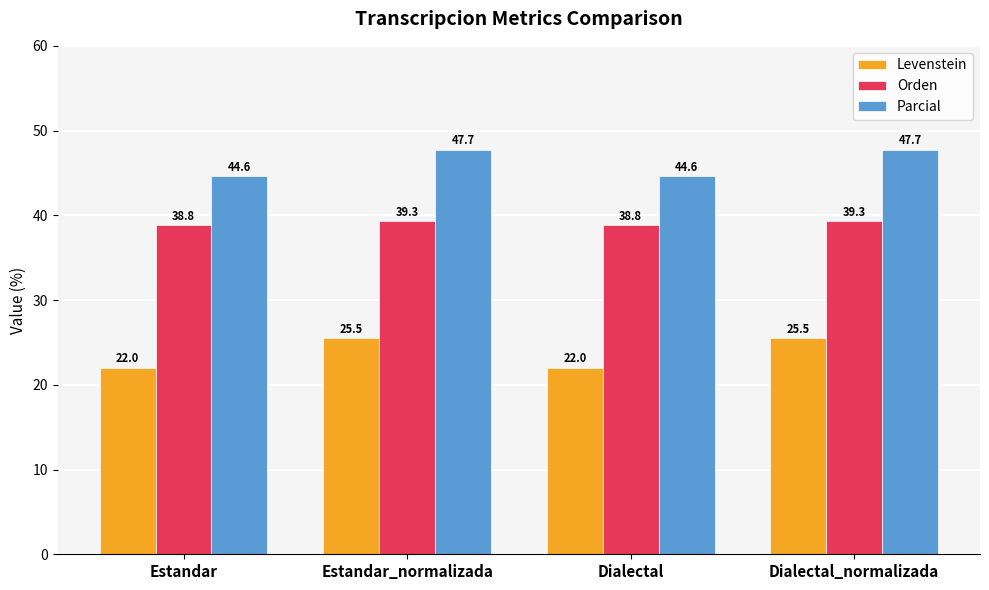

At which label does Parcial first exceed 47?

Estandar_normalizada